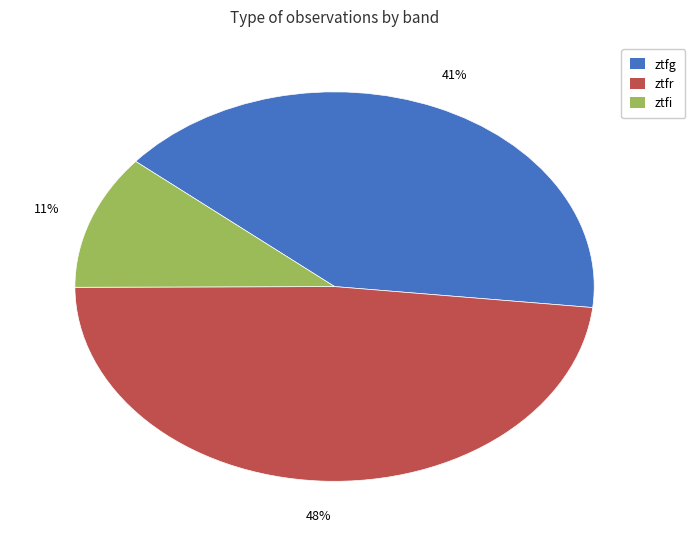

Between ztfi and ztfg, which is larger?

ztfg